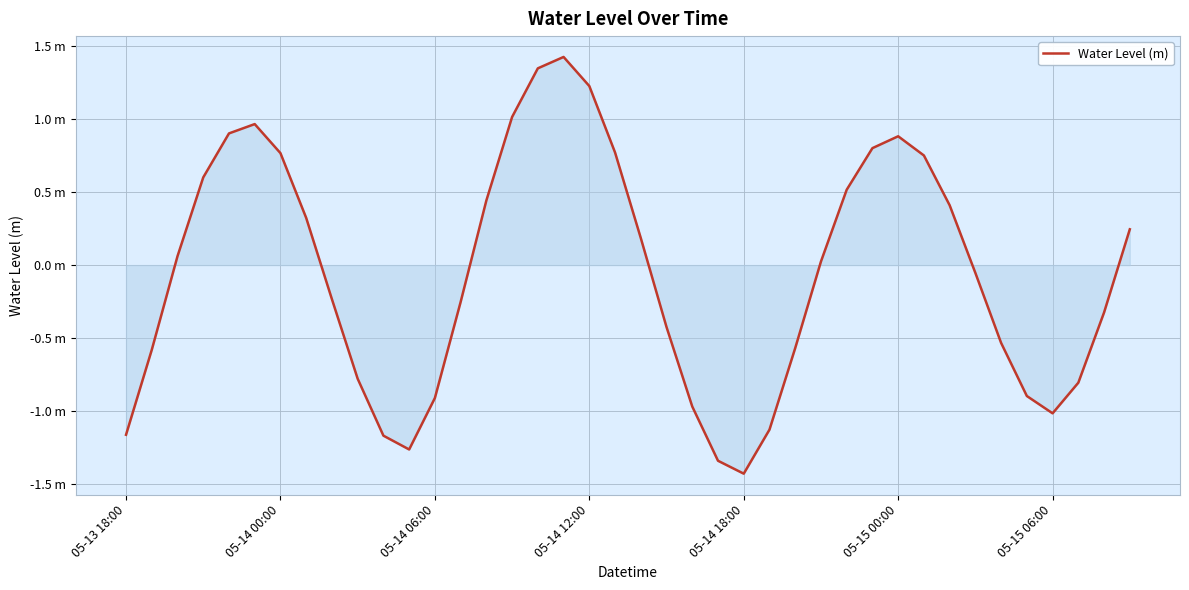

Does the chart have visible grid lines?

Yes